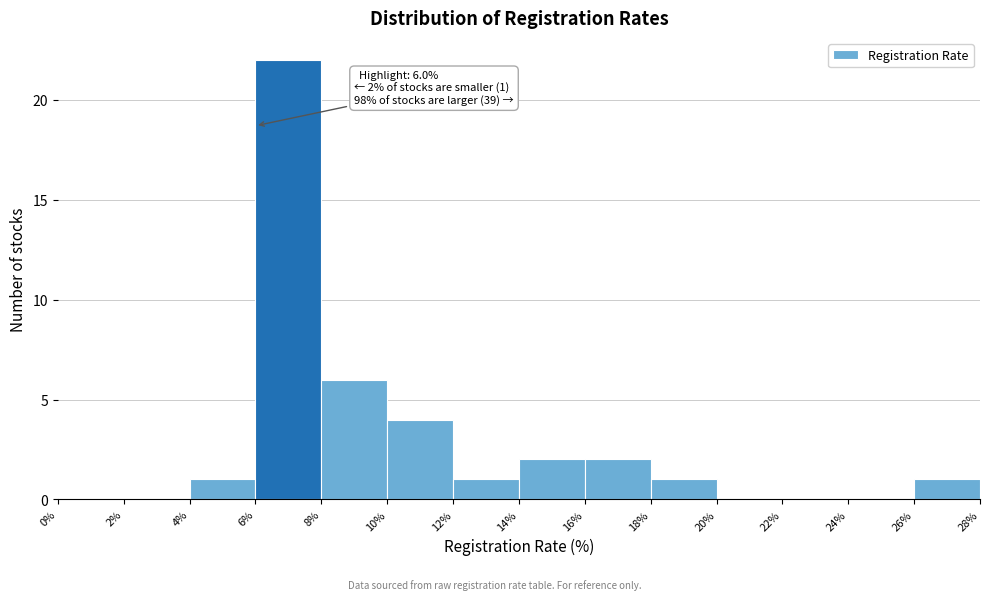

Which range on the x-axis has the tallest bar?

6% to 8%